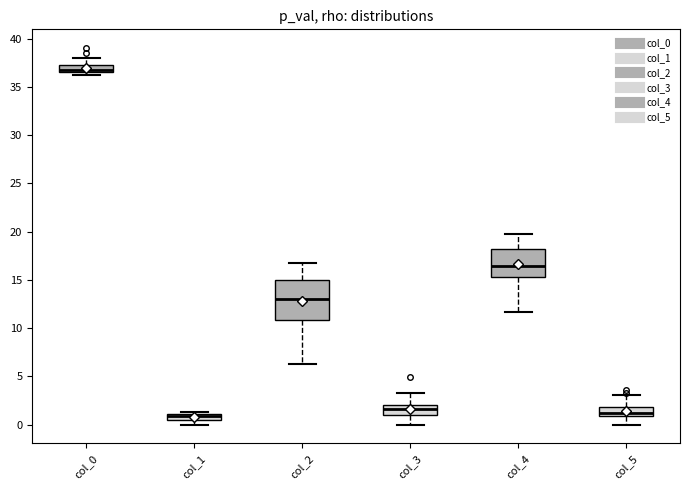

Comparing the boxes themselves (not the whiskers), which one is the tallest?

col_2